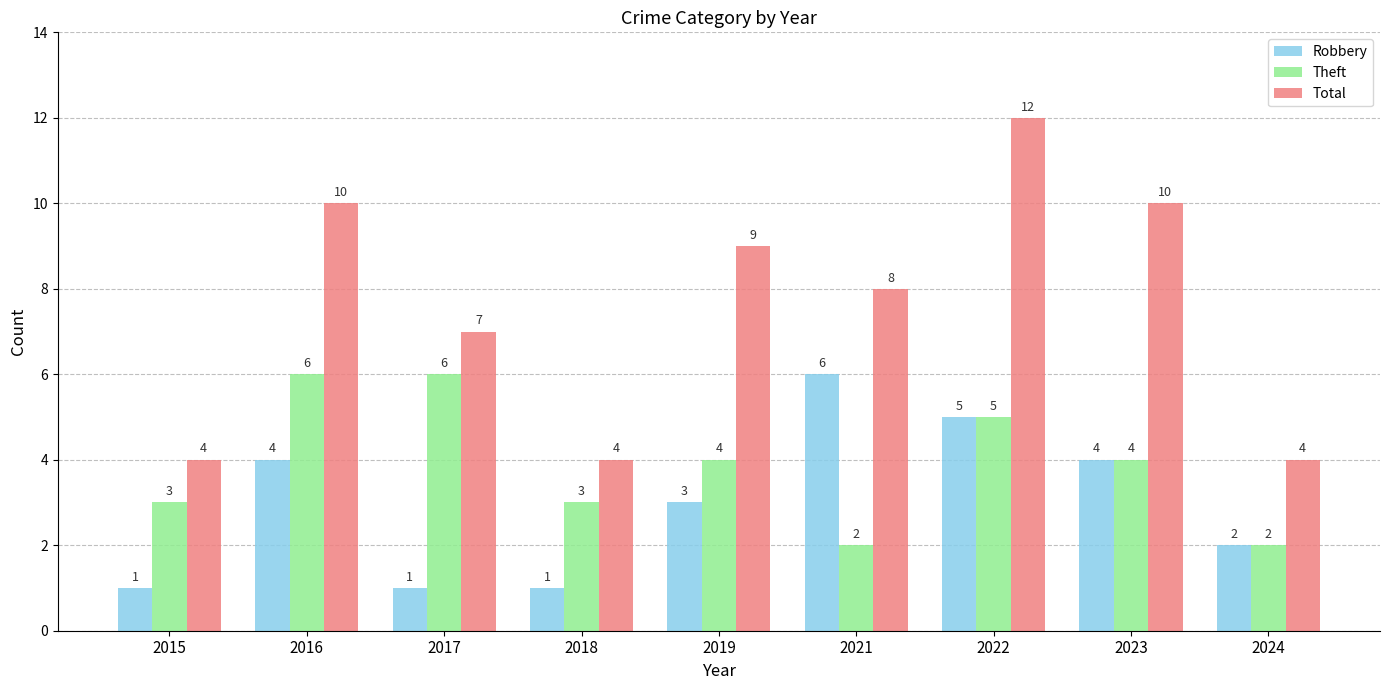

What value does the Robbery series have at 2016?

4